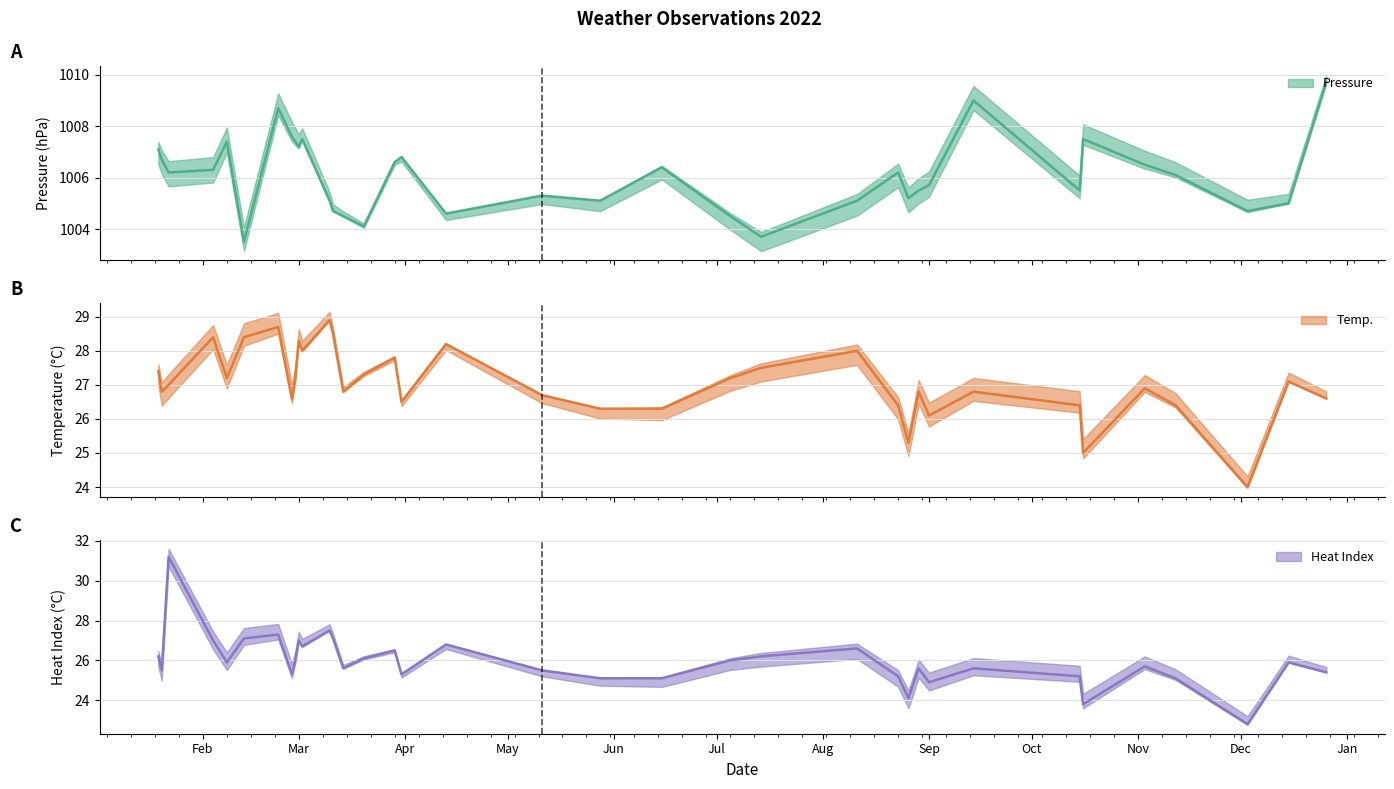

What is the difference between the maximum and minimum values in the Temp. series?

4.9